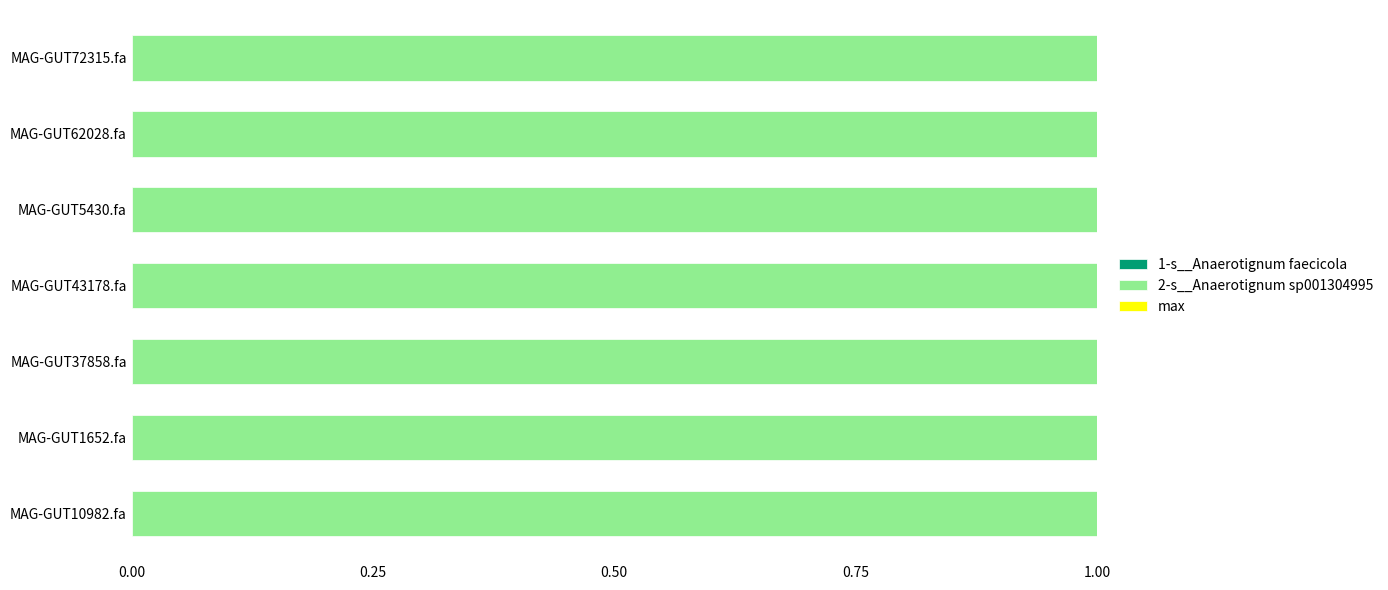

Reading right to left, what are all the values shown in this chart?

1-s__Anaerotignum faecicola: MAG-GUT72315.fa=0	MAG-GUT62028.fa=0	MAG-GUT5430.fa=0	MAG-GUT43178.fa=0	MAG-GUT37858.fa=0	MAG-GUT1652.fa=0	MAG-GUT10982.fa=0
2-s__Anaerotignum sp001304995: MAG-GUT72315.fa=1	MAG-GUT62028.fa=1	MAG-GUT5430.fa=1	MAG-GUT43178.fa=1	MAG-GUT37858.fa=1	MAG-GUT1652.fa=1	MAG-GUT10982.fa=1
max: MAG-GUT72315.fa=1	MAG-GUT62028.fa=1	MAG-GUT5430.fa=1	MAG-GUT43178.fa=1	MAG-GUT37858.fa=1	MAG-GUT1652.fa=1	MAG-GUT10982.fa=1